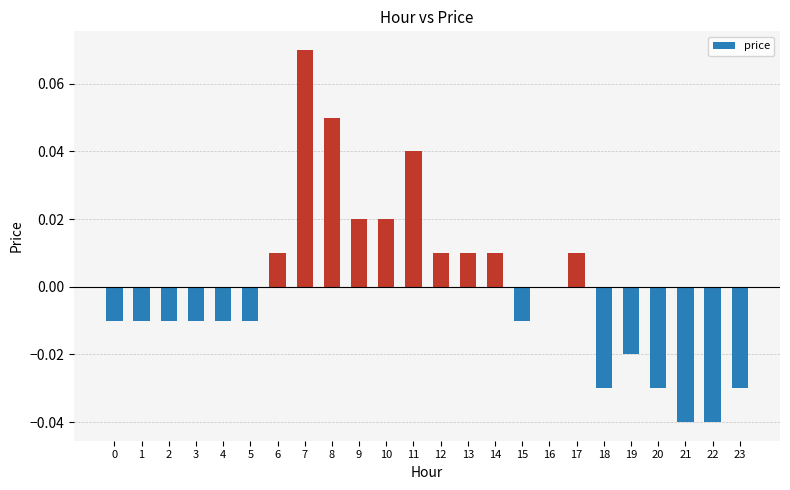

Which label corresponds to the largest value in the chart?

7